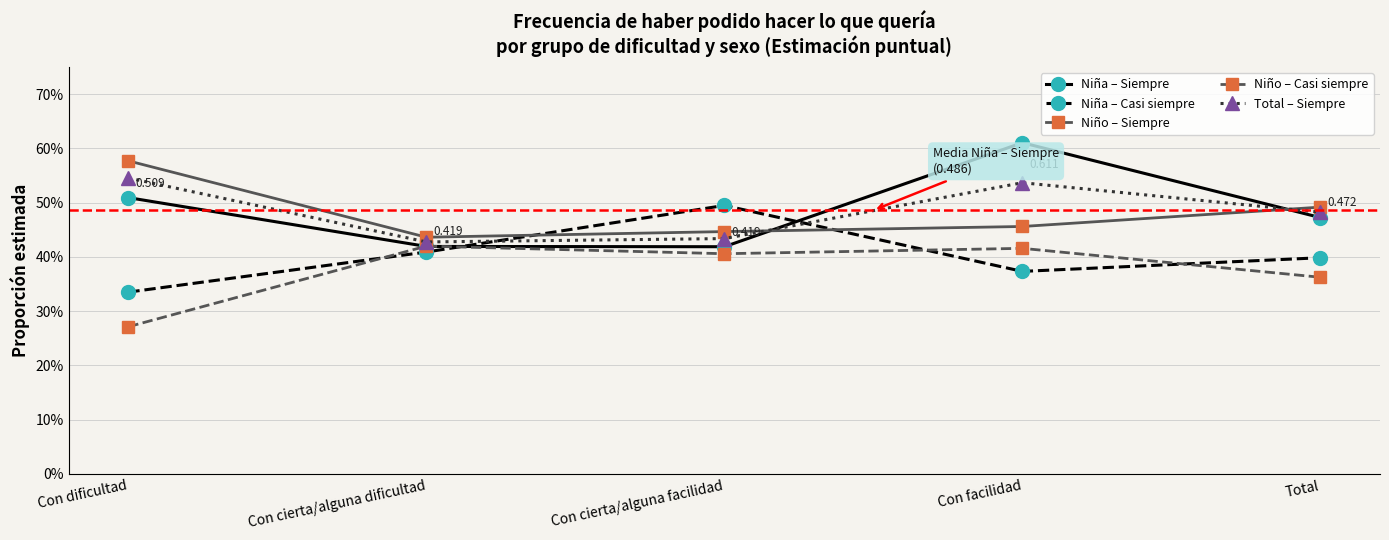

At which label is Niña – Siempre closest to 0?

Con cierta/alguna facilidad